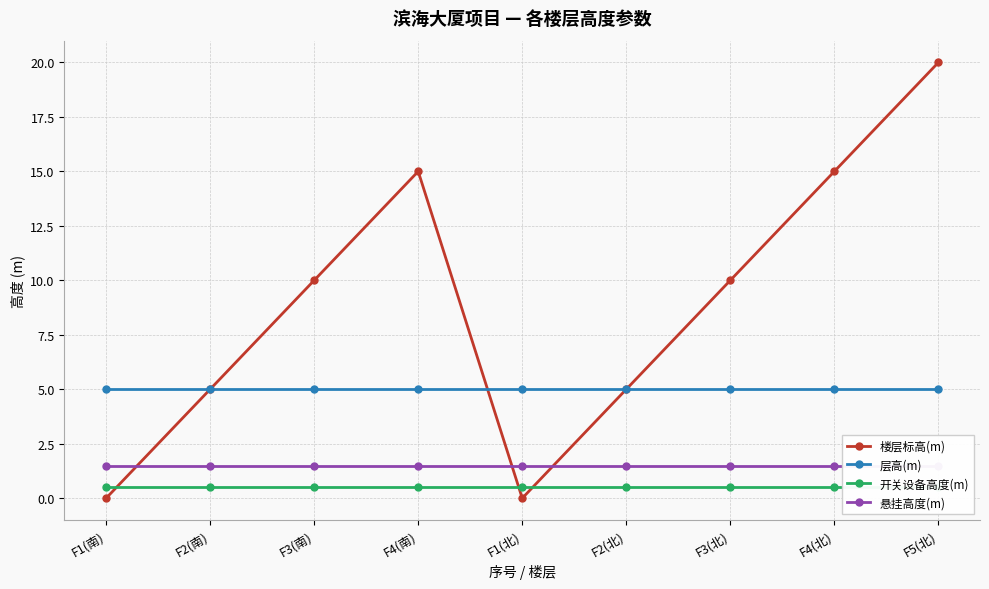

How many categories are shown in the chart?

9